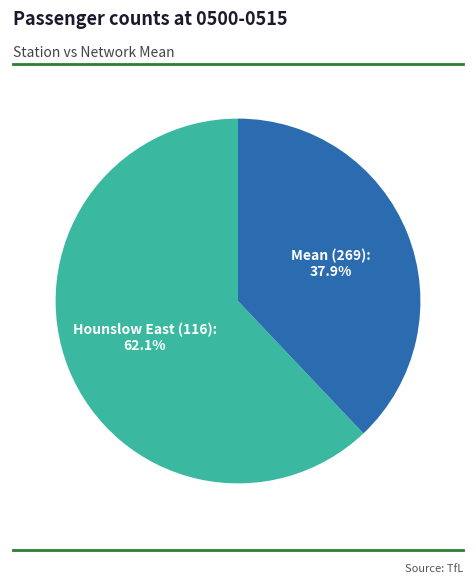

To the nearest percent, what portion does Mean (269) represent?

38%